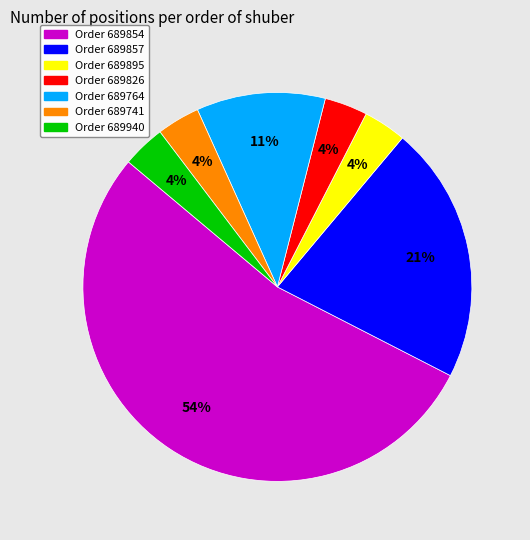

True or false: Order 689895 accounts for 17% of the total.

False